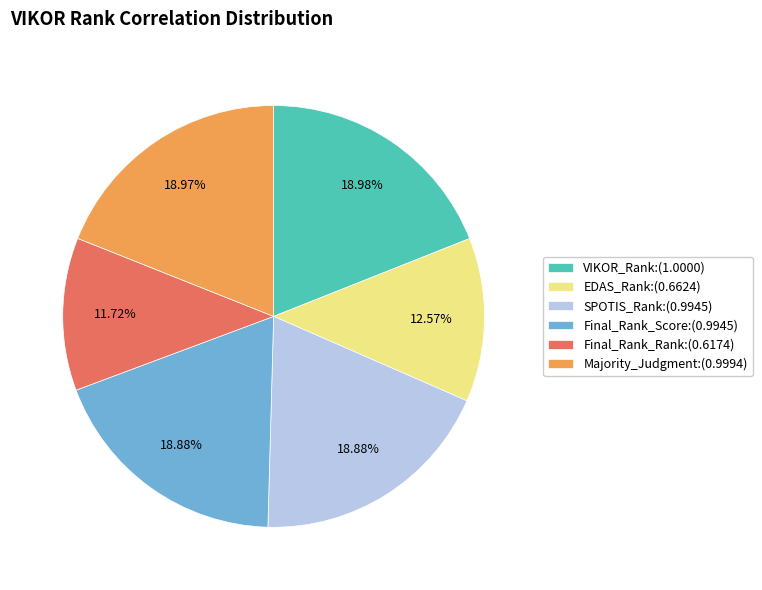

To the nearest percent, what percentage of the pie is VIKOR_Rank?

19%